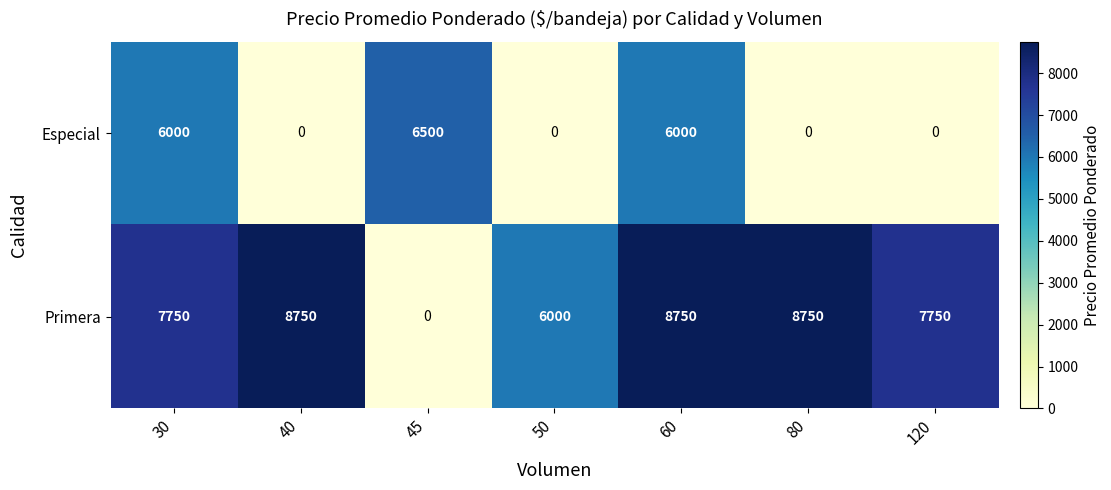

Reading left to right, extract all data points from this chart.

Especial: 30=6000	40=0	45=6500	50=0	60=6000	80=0	120=0
Primera: 30=7750	40=8750	45=0	50=6000	60=8750	80=8750	120=7750